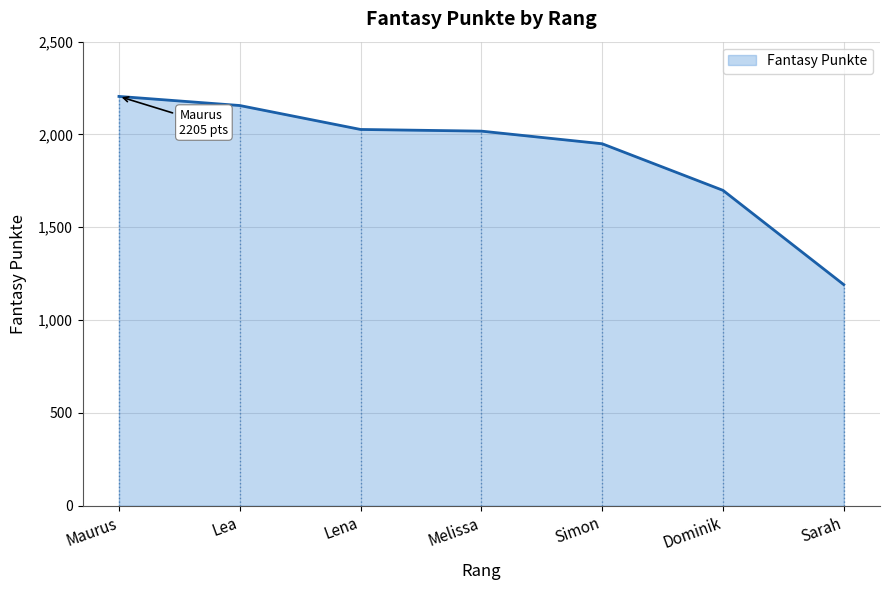

Read the Fantasy Punkte value at Simon.

1950